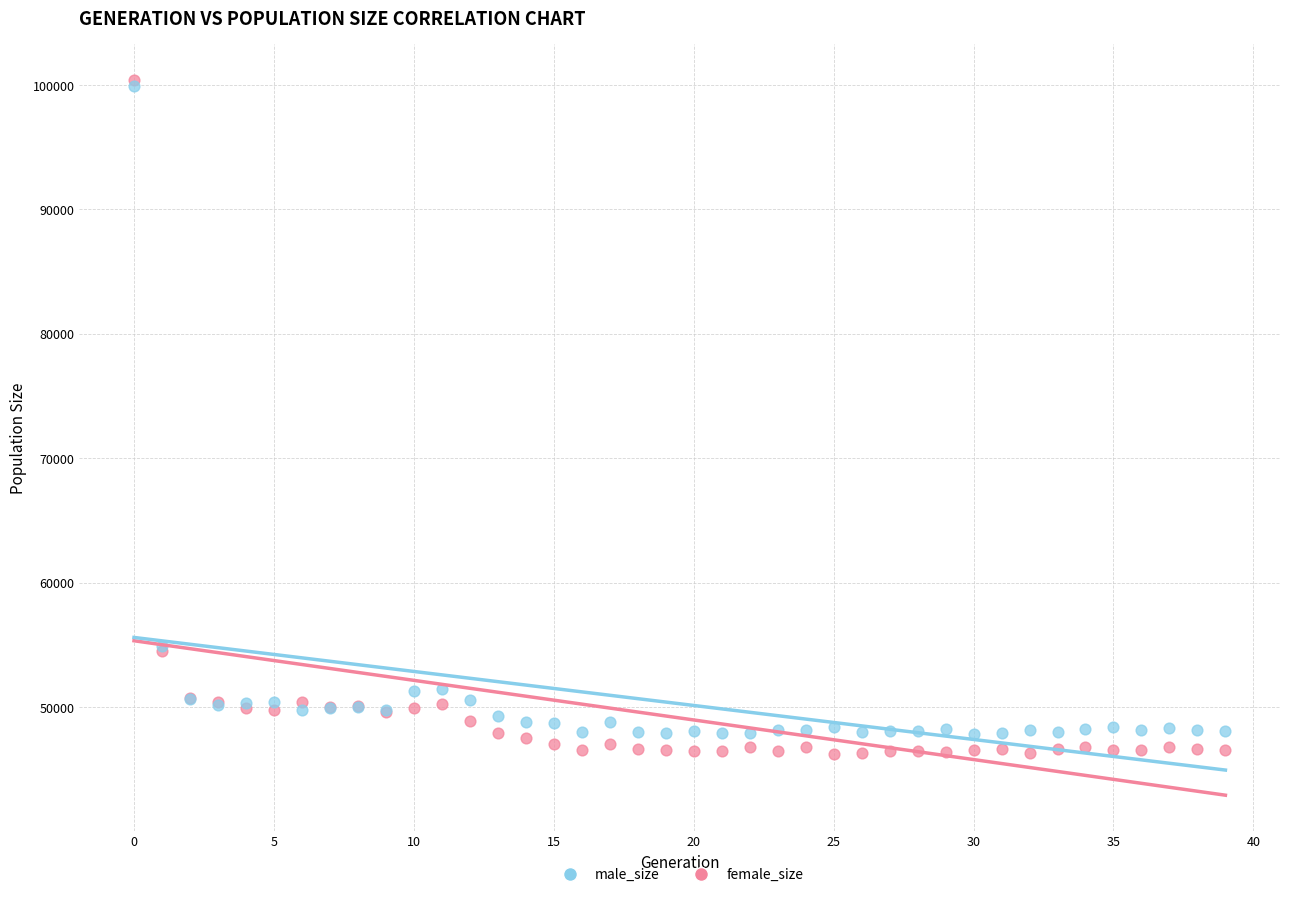

Which series contains the lowest Y value?

female_size